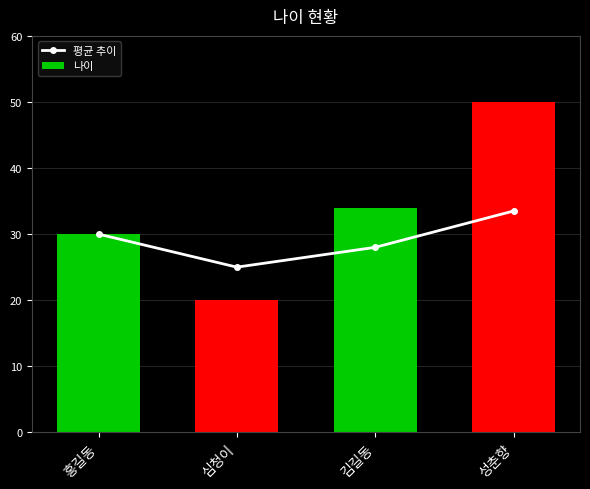

What is the average value of the 평균 추이 series?

29.1